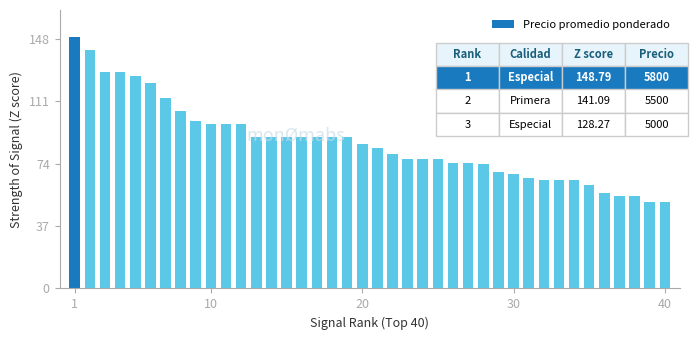

What is the maximum value shown in the chart?

148.8